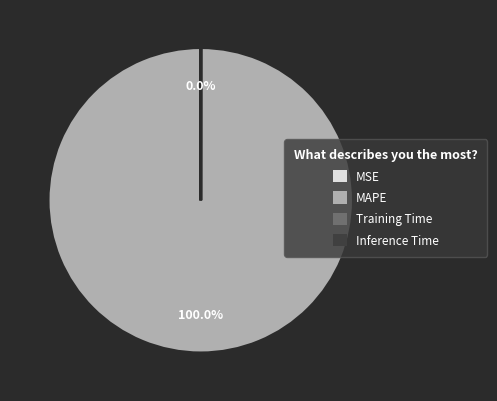

Does MAPE account for over 50% of the chart?

Yes